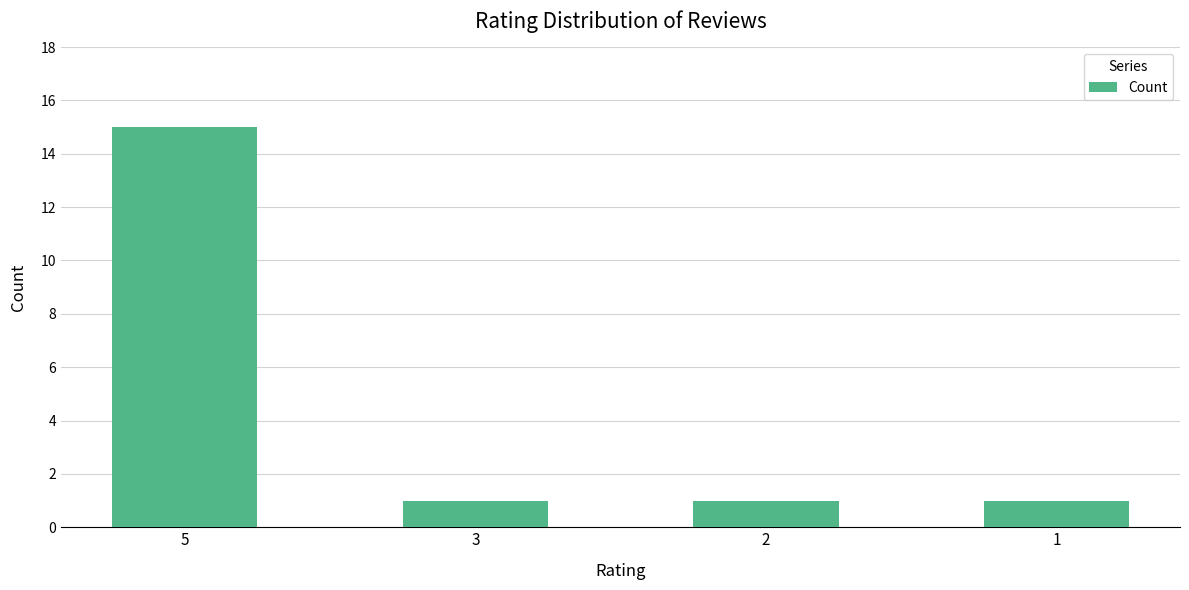

How many data points does each series have?

4